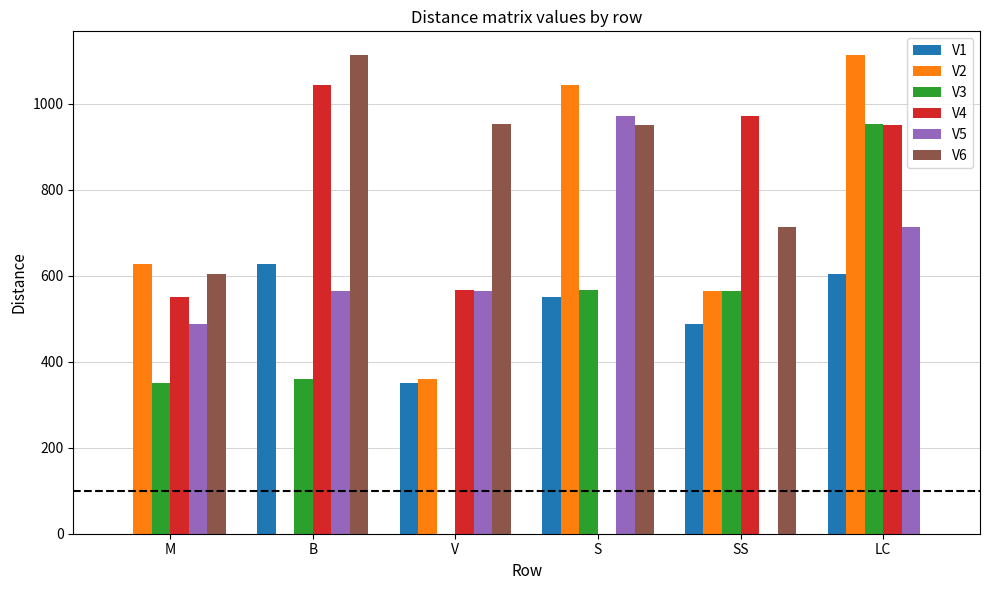

At which label does V4 reach its peak?

B